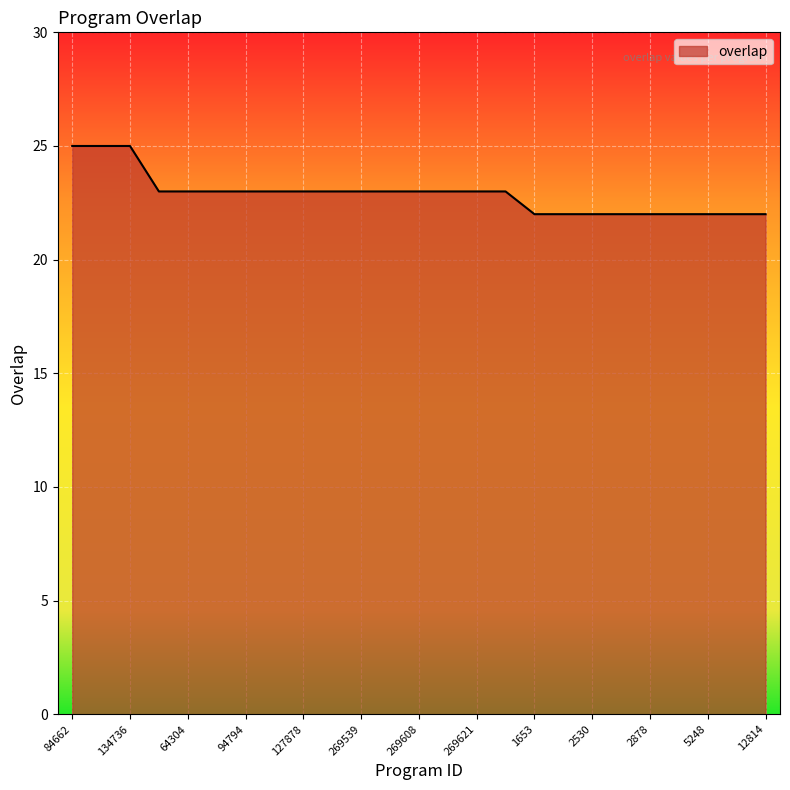

What is the minimum value shown in the chart?

22